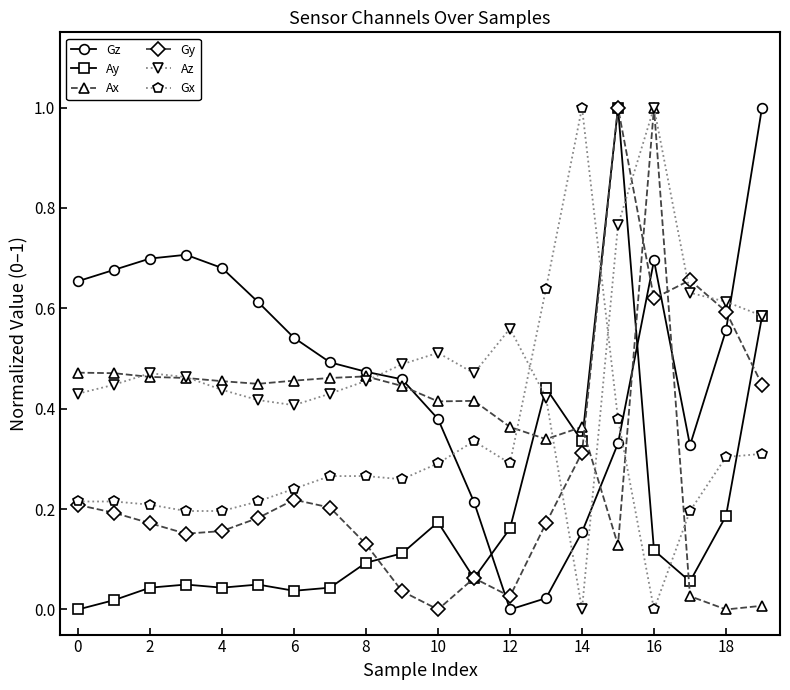

True or false: Gz and Az intersect in this chart.

True